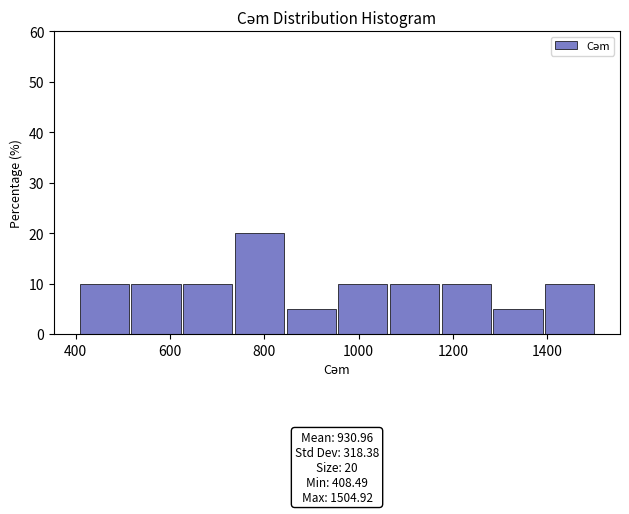

Which range on the x-axis has the tallest bar?

740 to 840